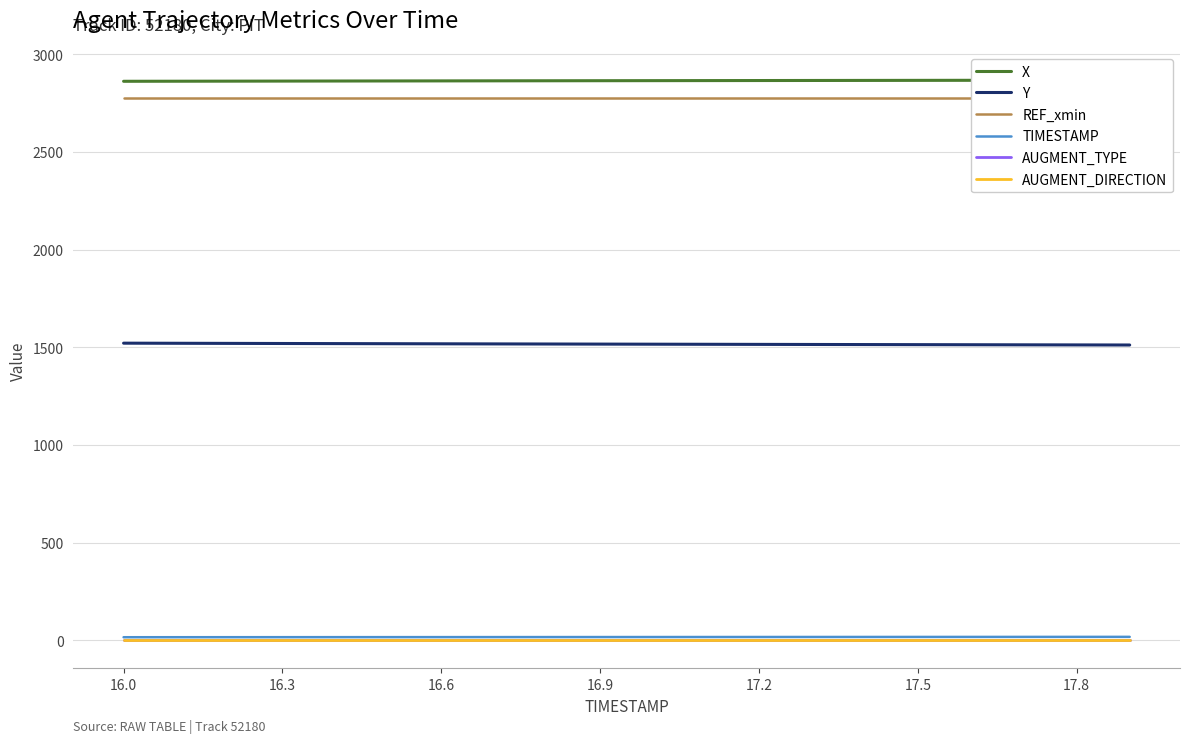

What is the lowest value of the Y series?

1511.5